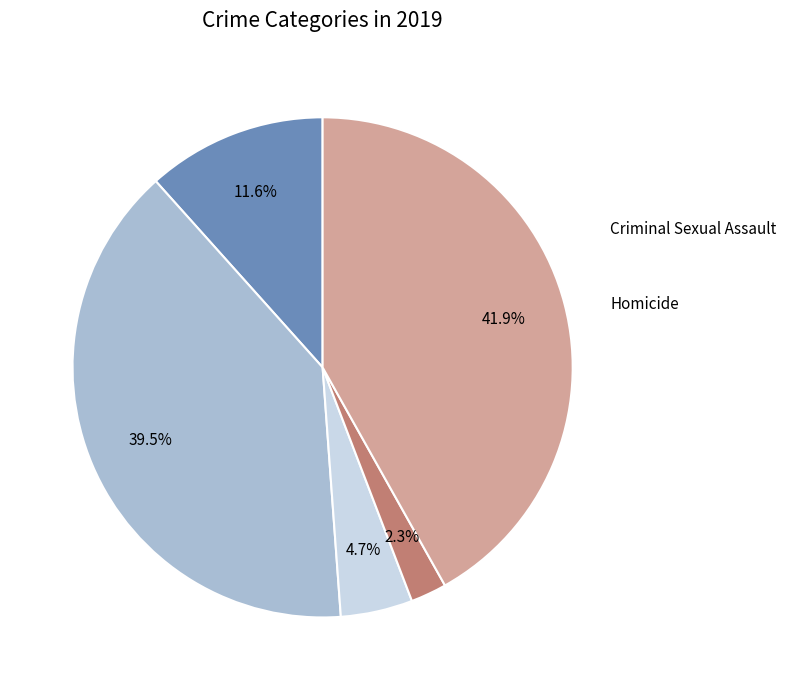

Does any single category account for the majority?

No